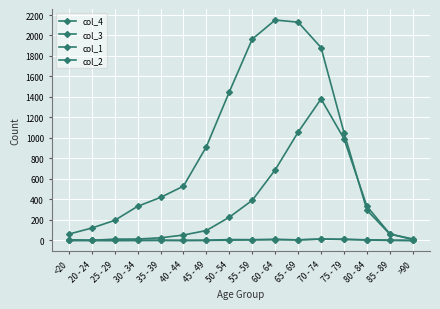

Count the number of categories in the chart.

16